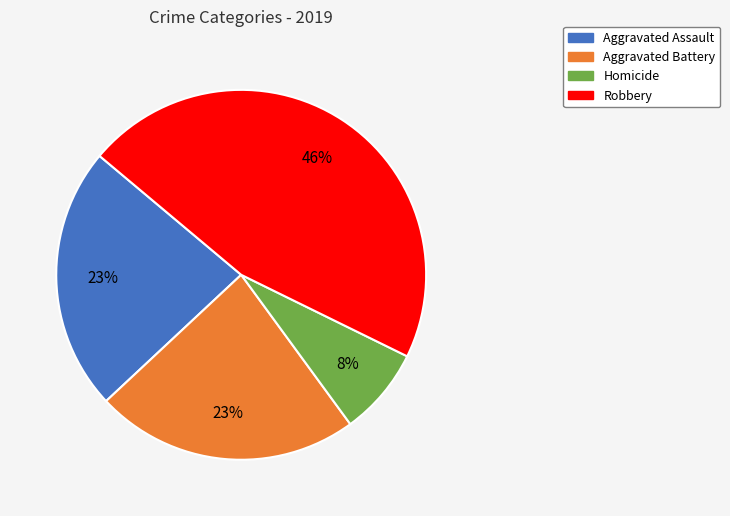

Does any single category account for the majority?

No